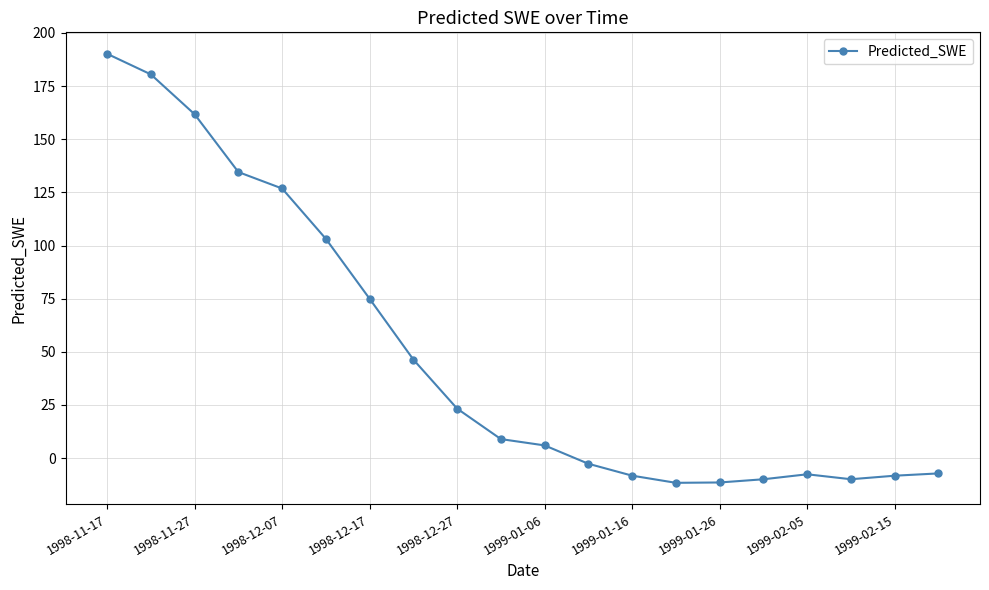

What is the greatest value displayed?

190.2